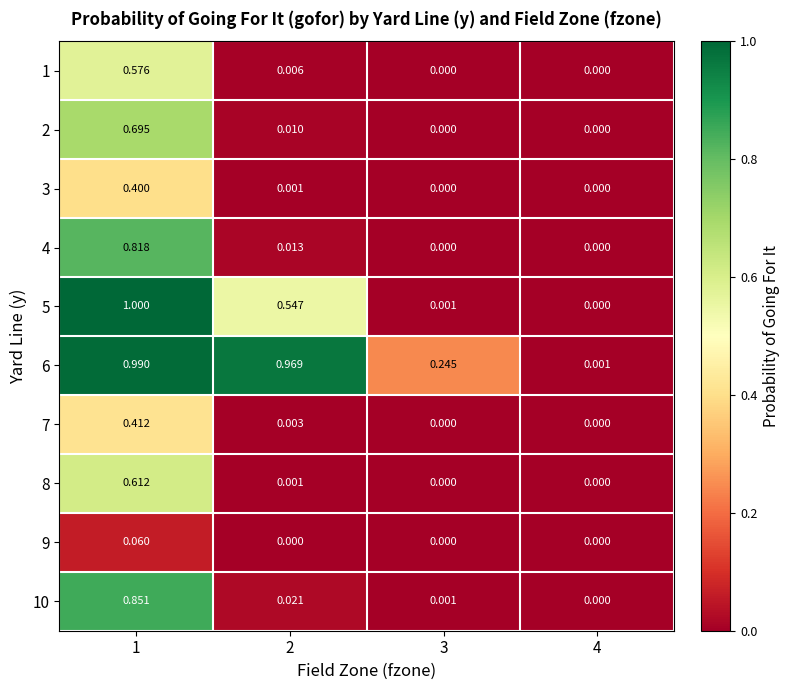

Is the value of 5 at 3 greater than the value of 7 at 2?

No